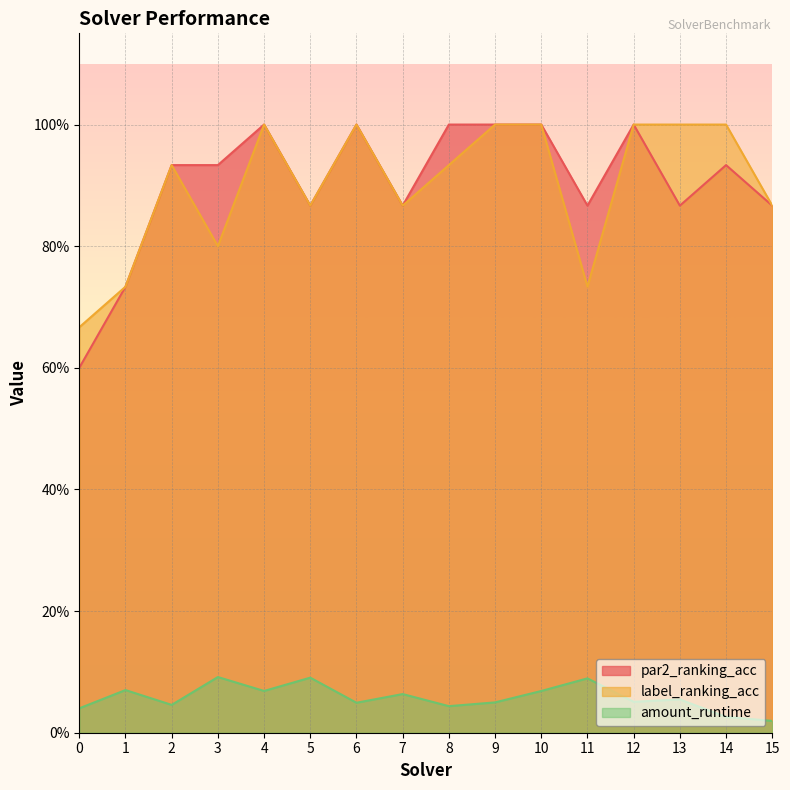

Which label corresponds to the smallest value in the chart?

15